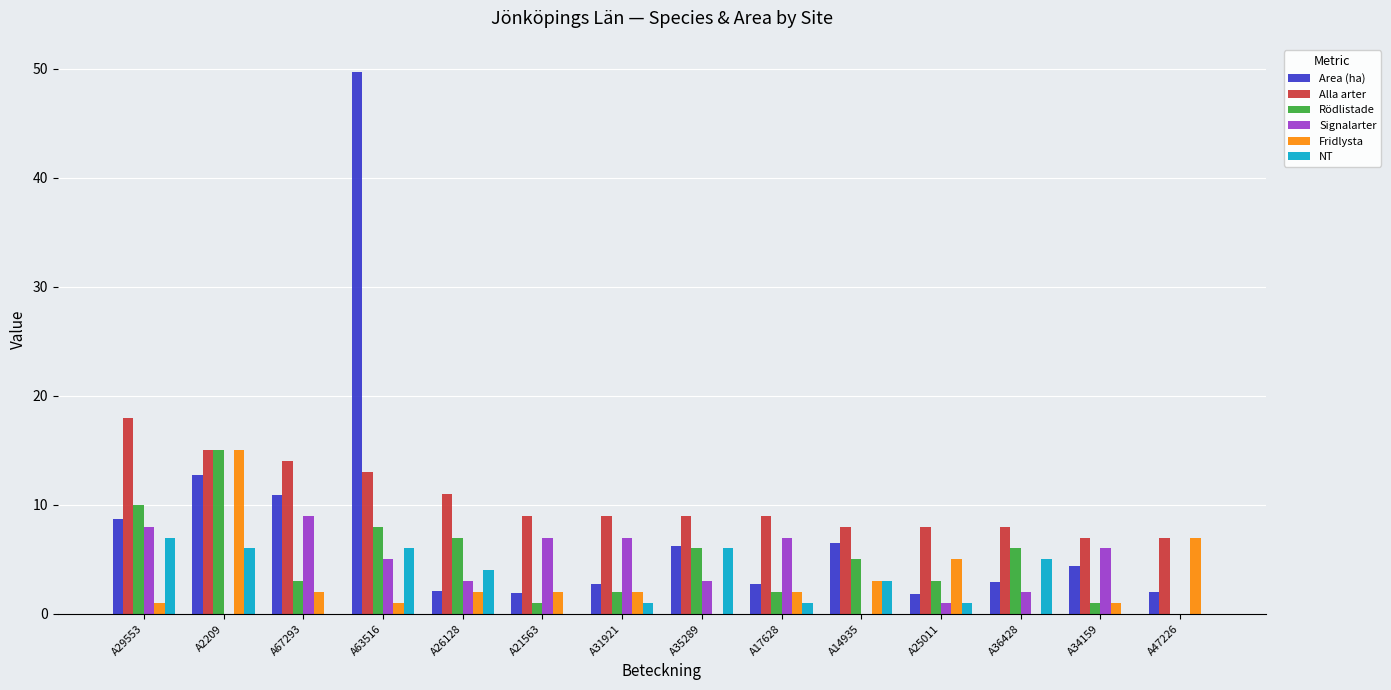

Which series changed the most between A63516 and A21563?

Area (ha)